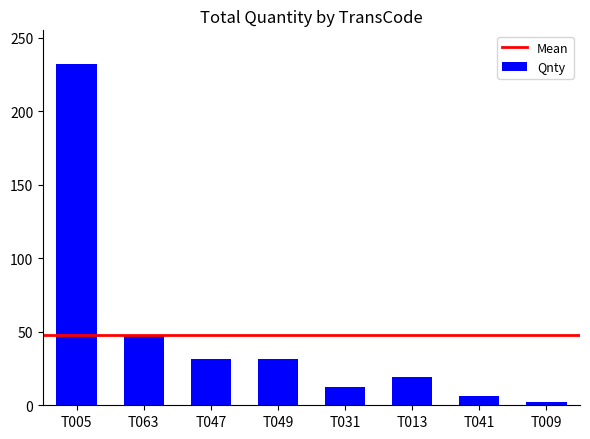

What is the average value?

47.8